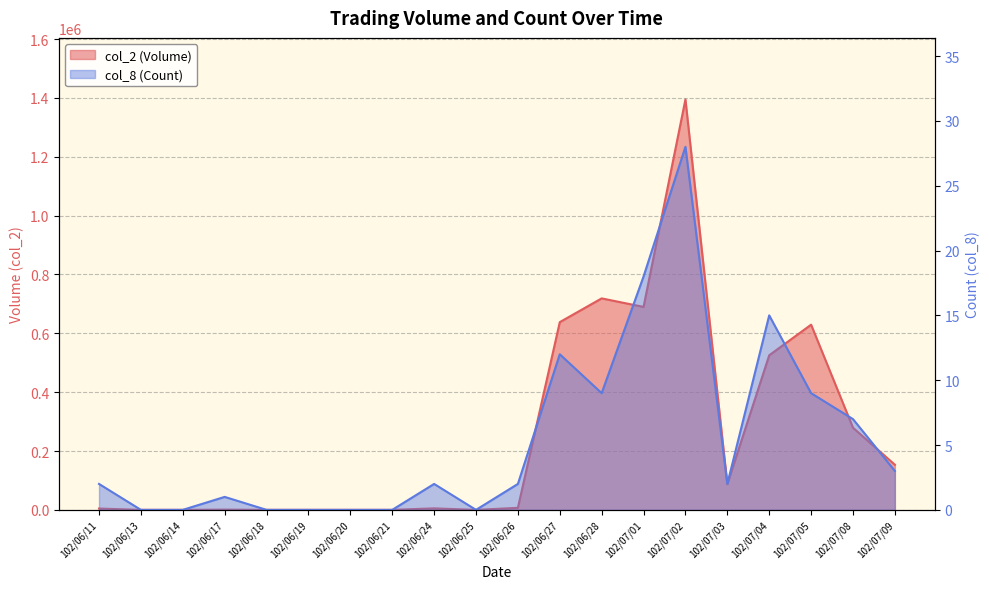

Between 102/06/17 and 102/07/02, which series saw the biggest shift?

col_2 (Volume)